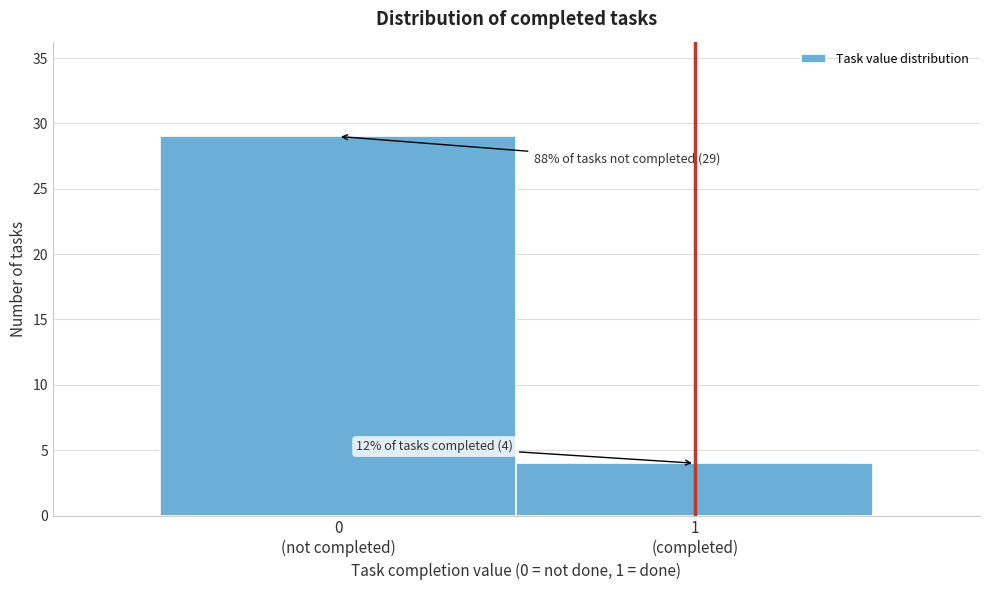

Reading left to right, list all the values displayed in this chart.

29	4